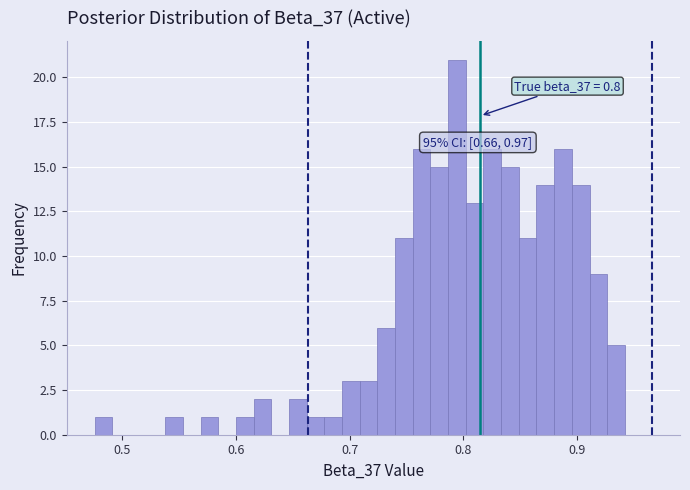

Around what value on the x-axis is the tallest bar? Give the approximate position of its centre, as read against the axis.

0.79